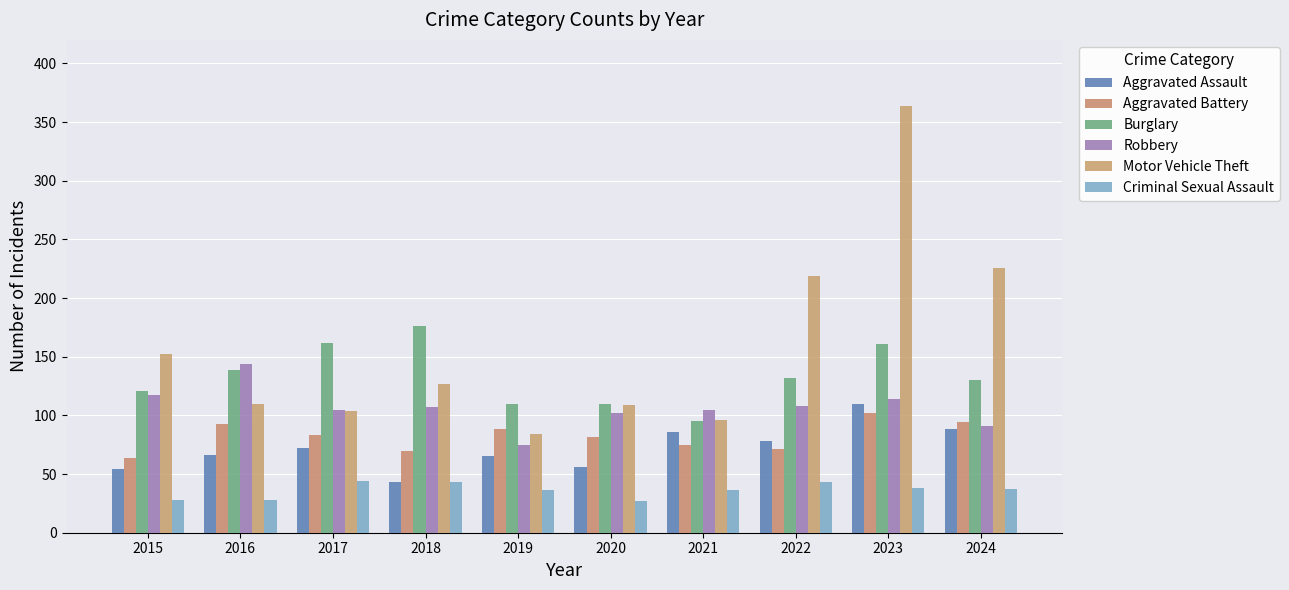

At which label does Aggravated Assault first exceed 72?

2021